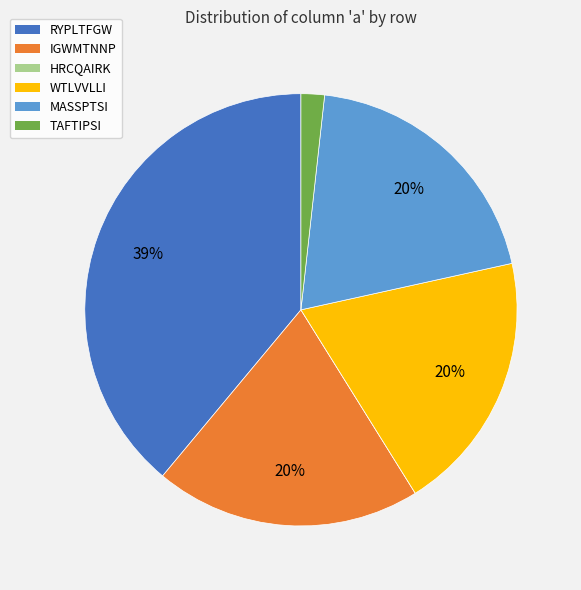

To the nearest percent, what percentage of the pie is IGWMTNNP?

20%